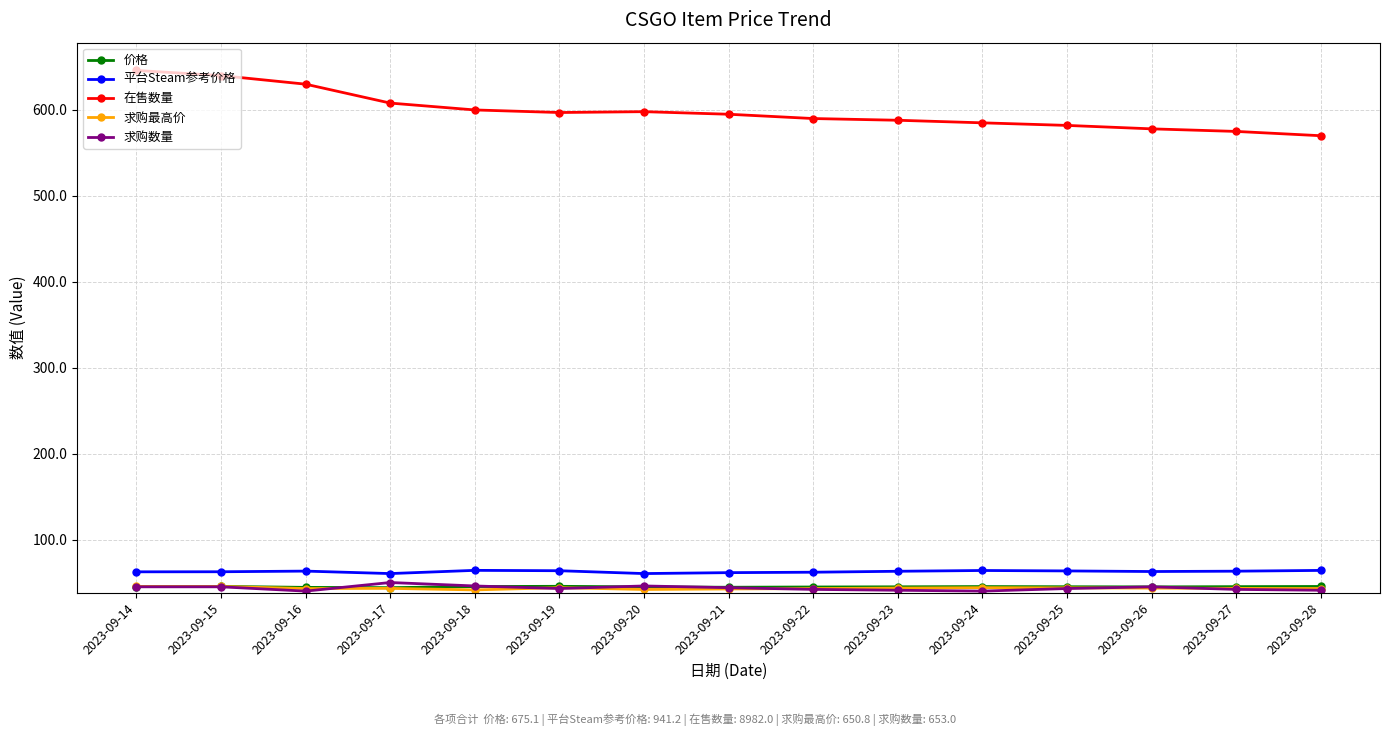

True or false: 在售数量 and 平台Steam参考价格 cross at least once.

False